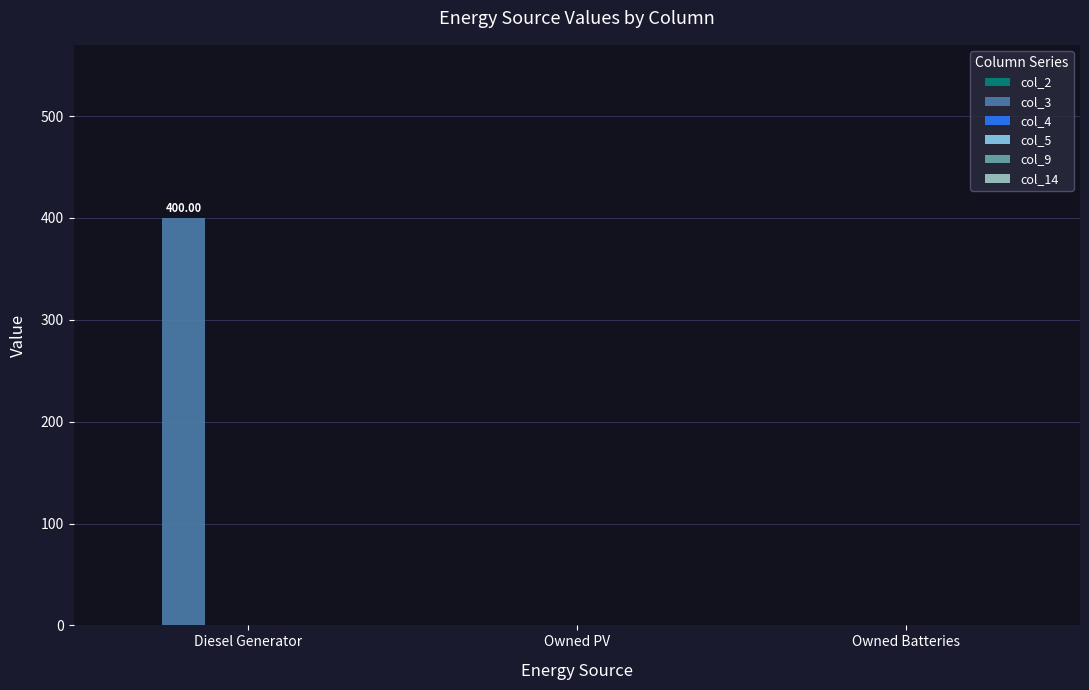

What is the greatest value displayed?

400